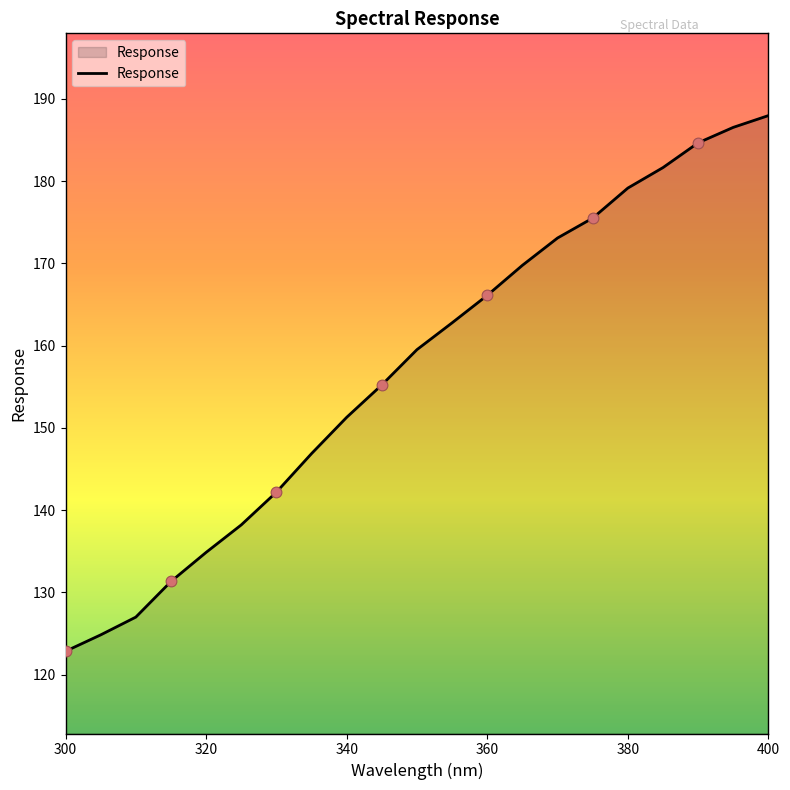

What is the minimum value shown in the chart?

122.8